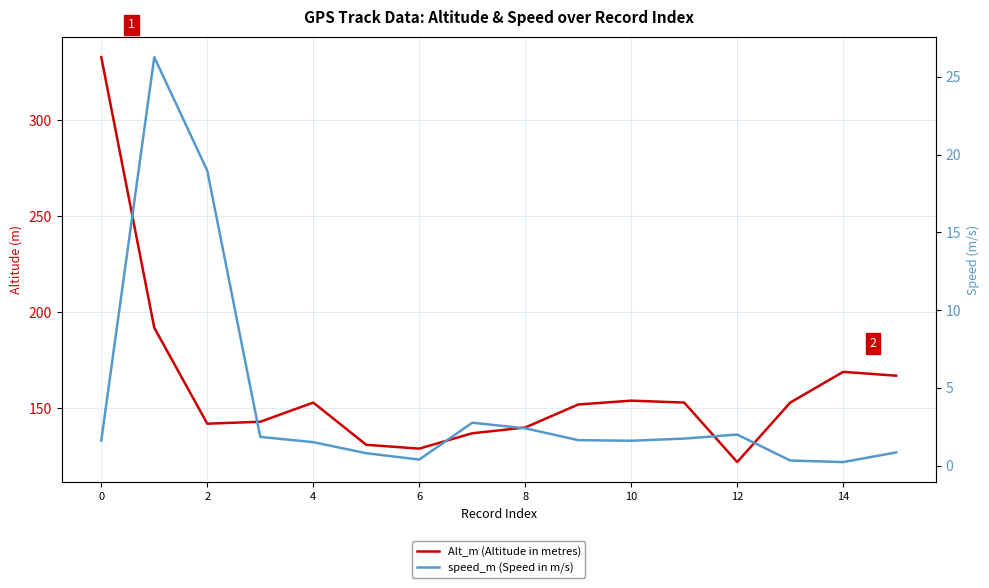

What is the difference between the second highest and second lowest values in the Alt_m (Altitude in metres) series?

63.0